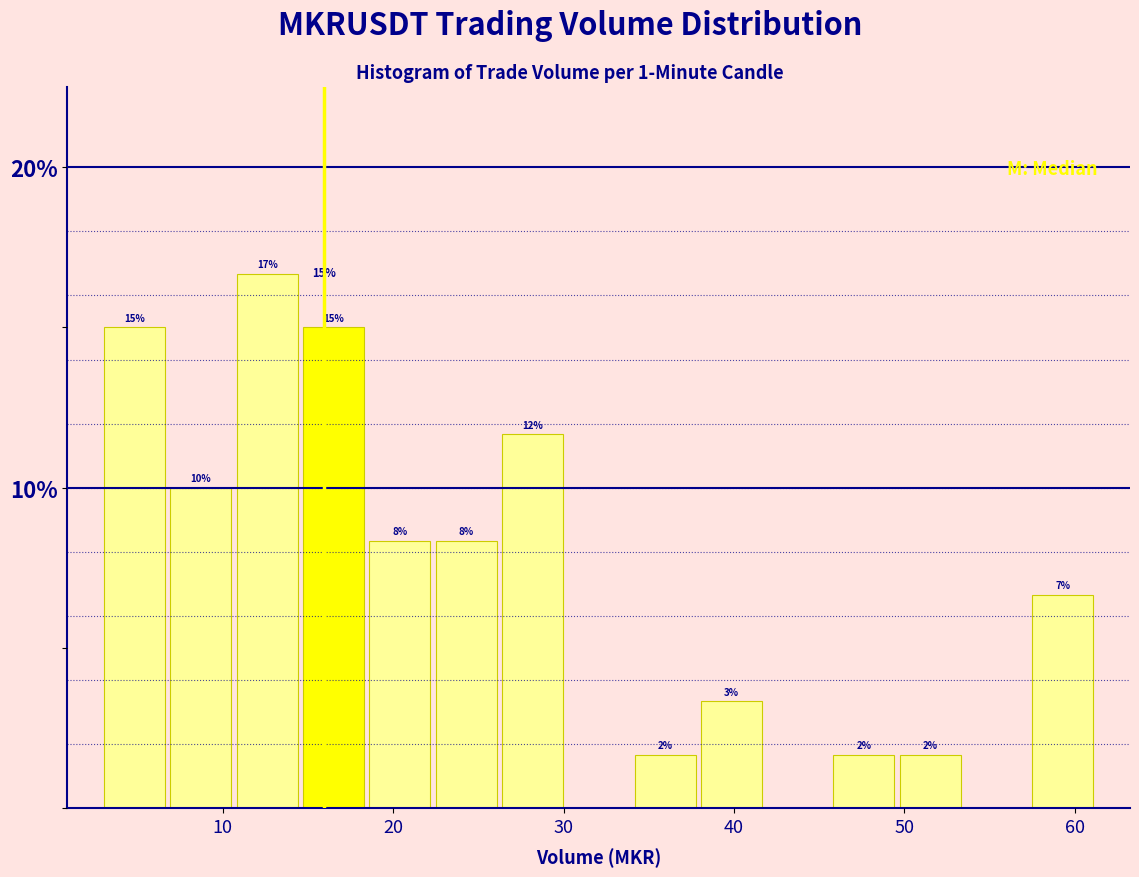

Read against the x-axis, roughly where is the centre of the tallest bar?

13